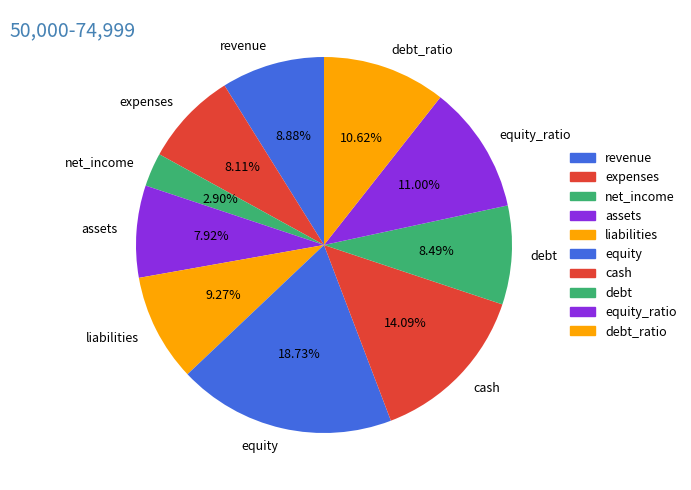

Between revenue and equity, which is larger?

equity